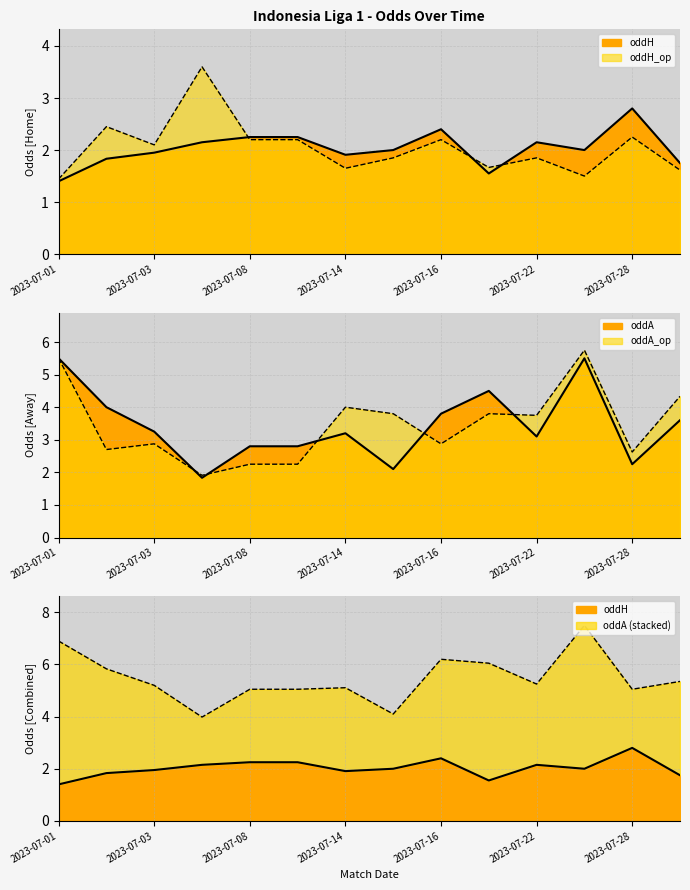

Rank the series by their maximum value, from lowest to highest.

oddH, oddH_op, oddA, oddA_op